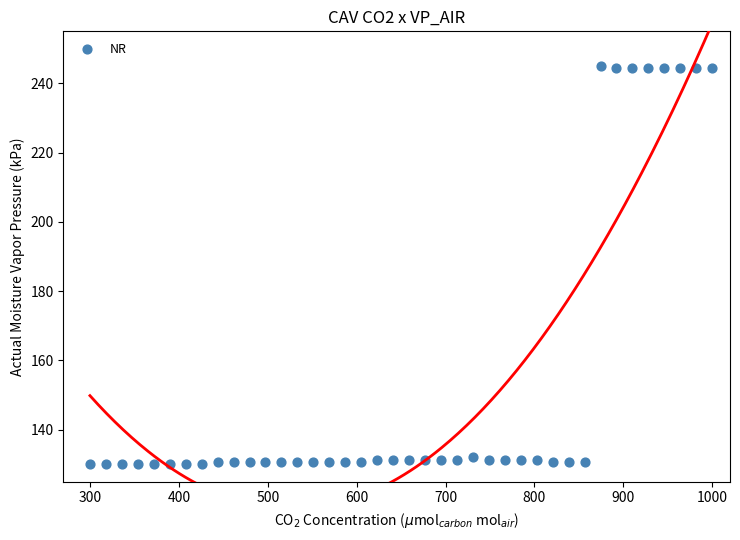

What is the range of X values (max minus min)?

700.0